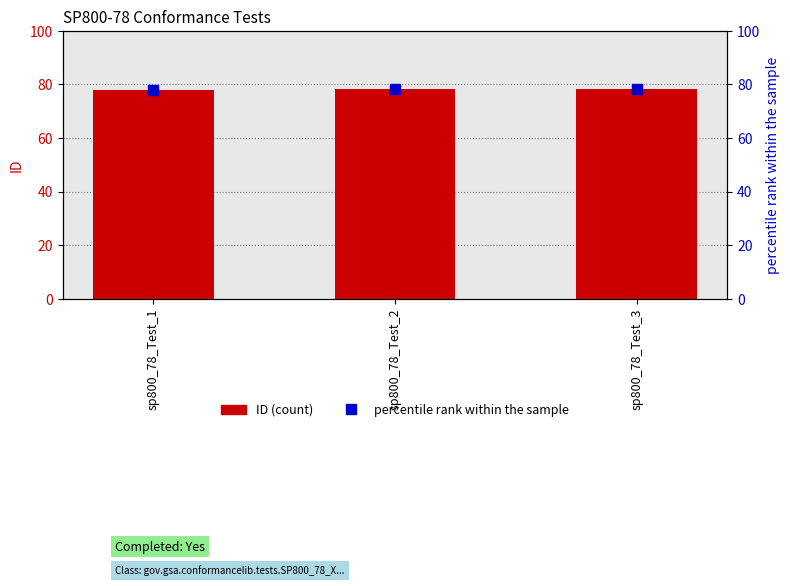

At which category is the sum across all series the highest?

sp800_78_Test_3